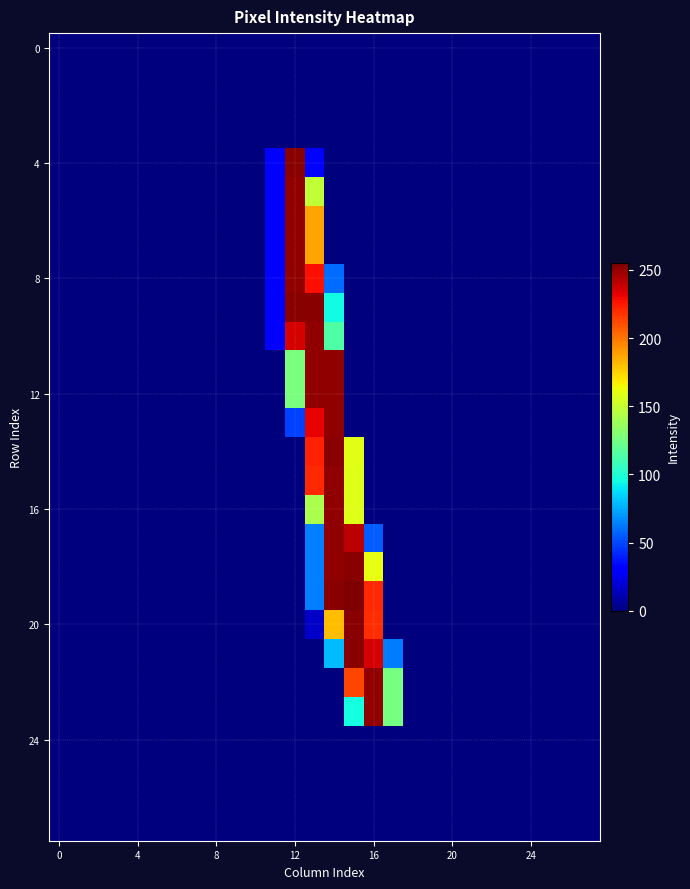

Which label corresponds to the largest value in the chart?

15